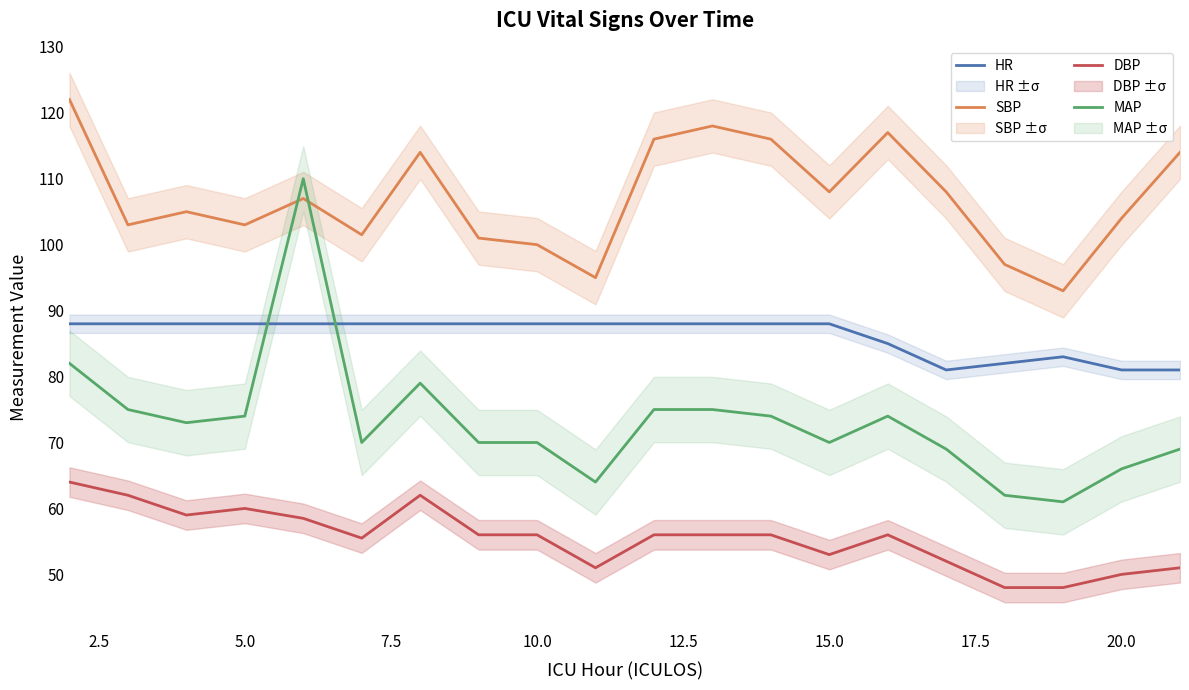

What is the average value of the HR series?

86.2